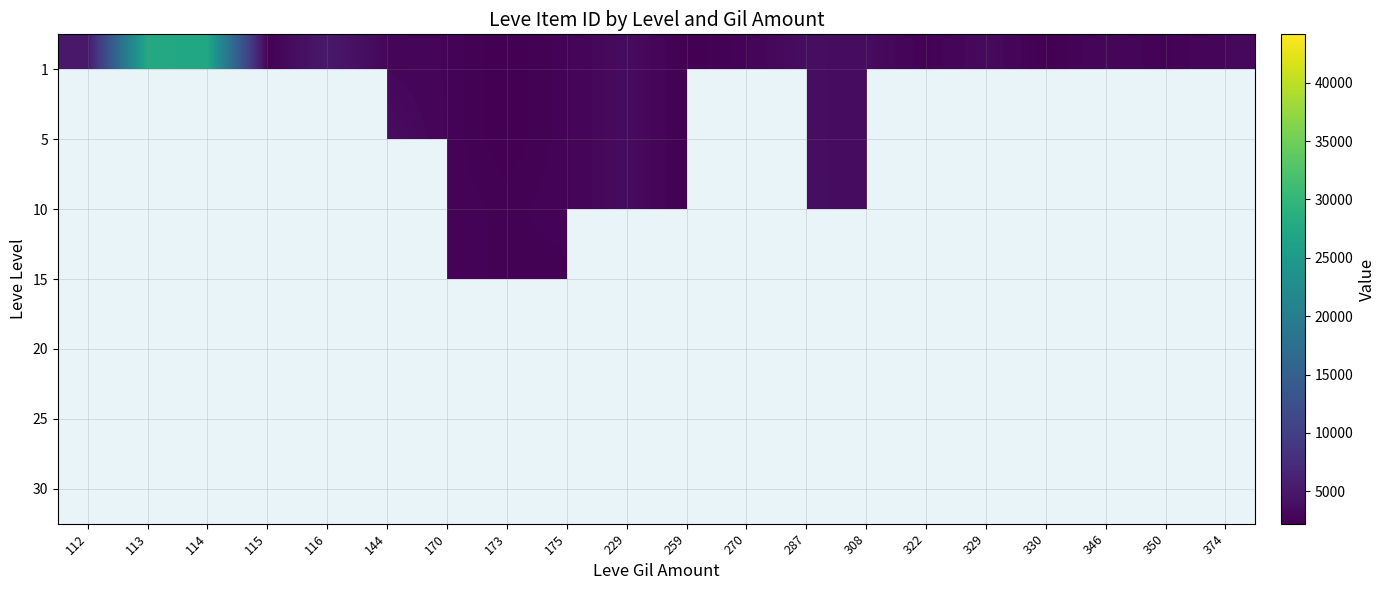

Is the value of 1 at 350 greater than the value of 25 at 144?

No